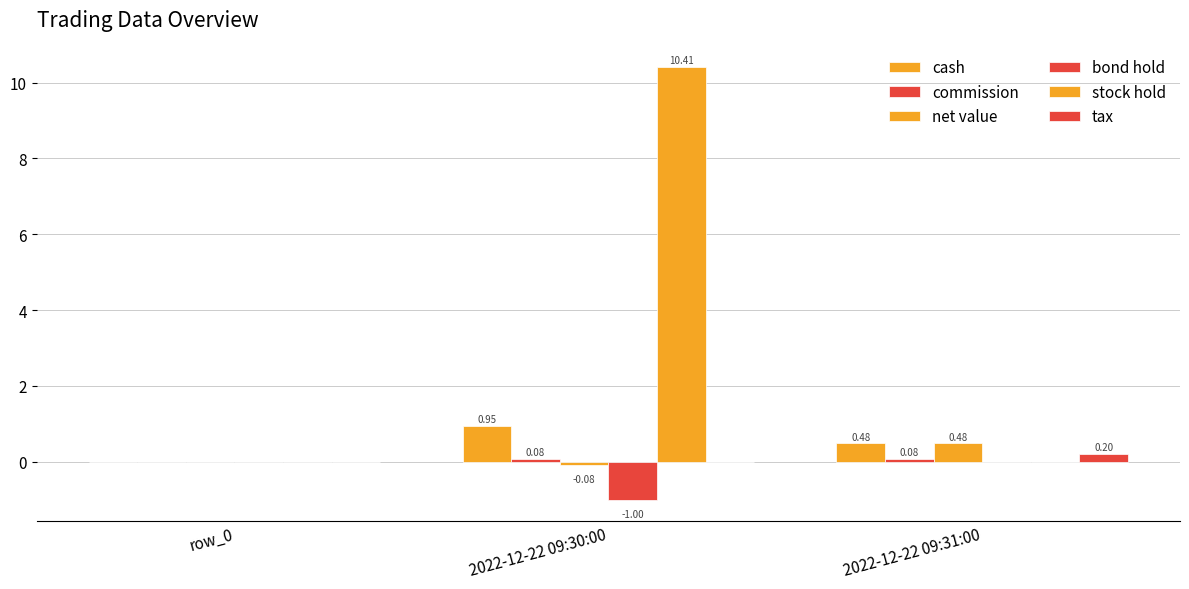

What is the difference between the maximum and minimum values in the tax series?

0.2